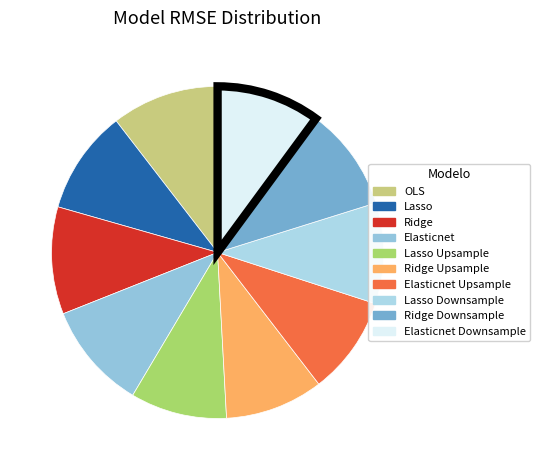

How many segments does this pie chart have?

10